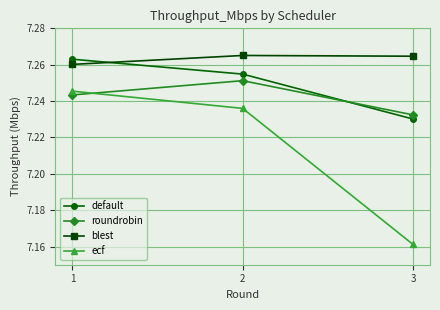

Which series has the largest range (max minus min)?

ecf